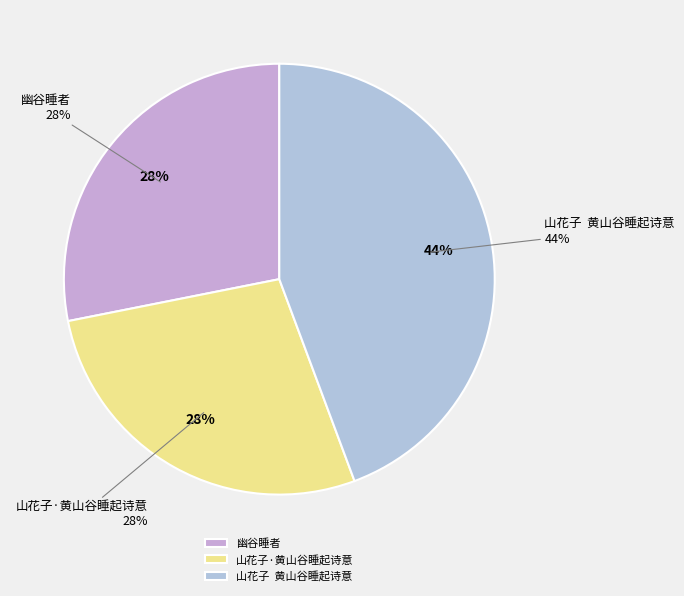

Does any single category account for the majority?

No